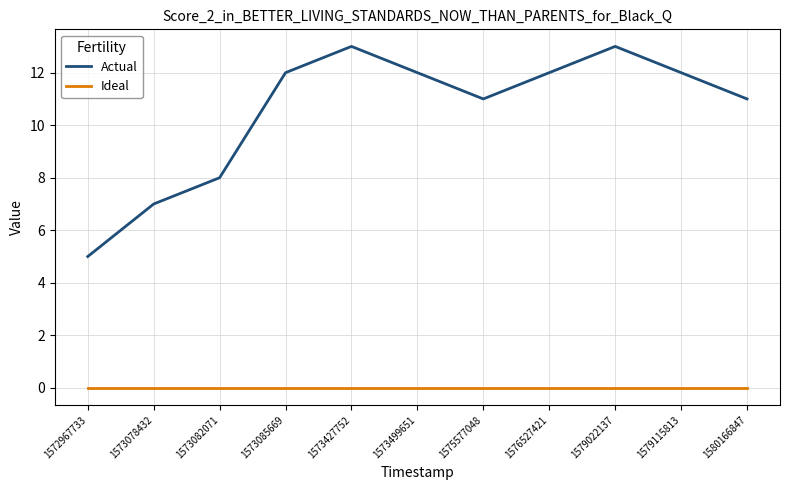

What are all the series names shown in the legend?

Actual, Ideal